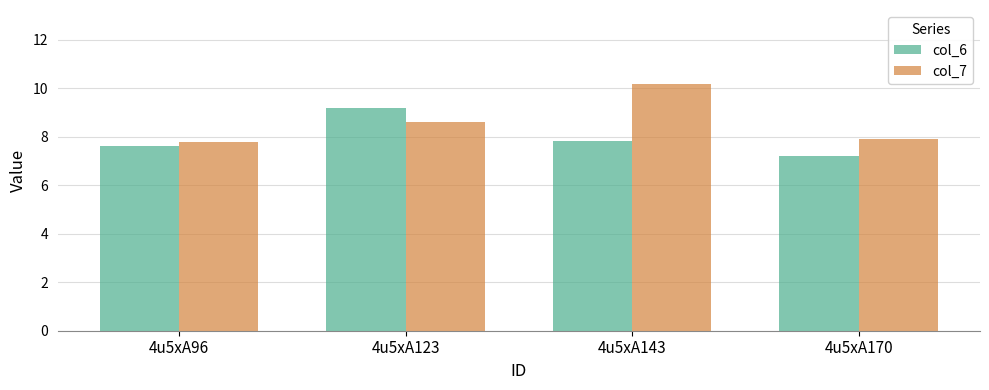

Is it true that col_6 equals 7.8 at 4u5xA143?

True